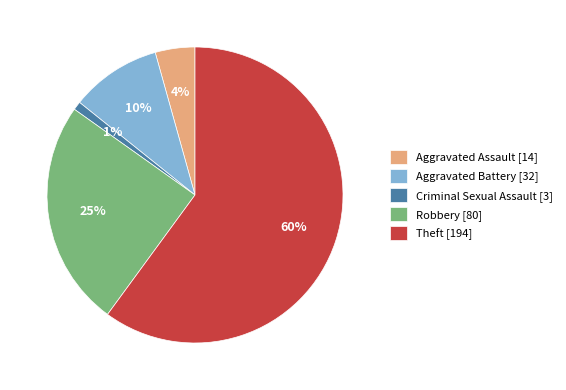

Does any single category account for the majority?

Yes